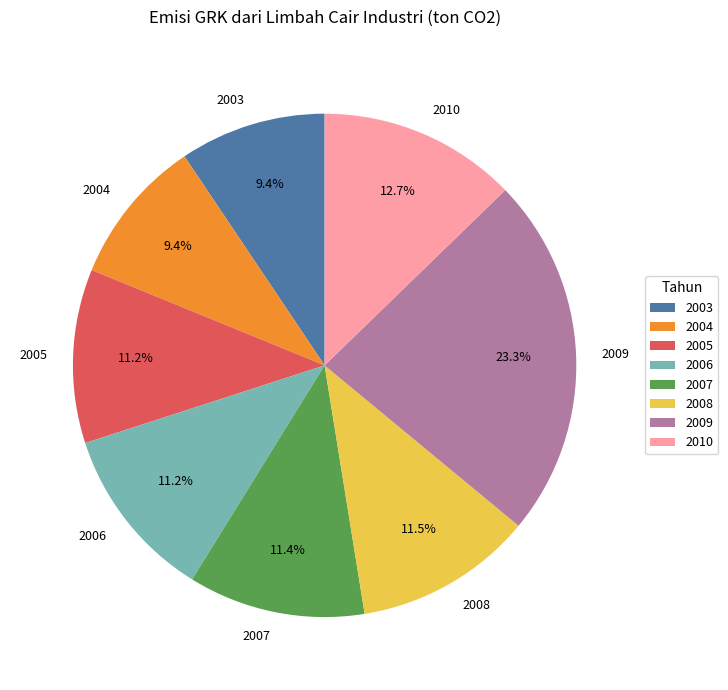

Is it true that 2008 is 21% of the pie?

False